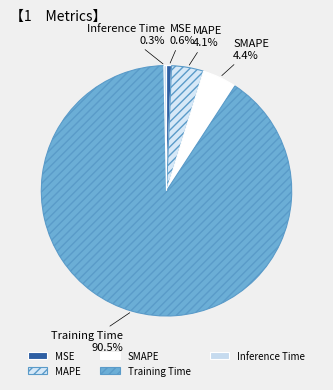

Which has a higher value, MSE or Training Time?

Training Time